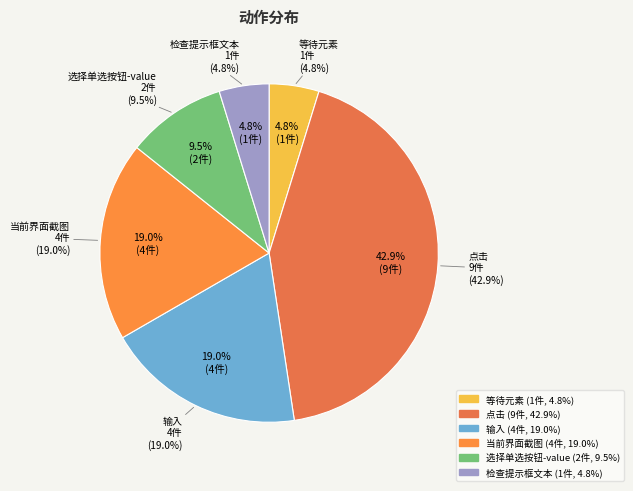

Rank the categories by value from highest to lowest.

点击, 输入, 当前界面截图, 选择单选按钮-value, 等待元素, 检查提示框文本